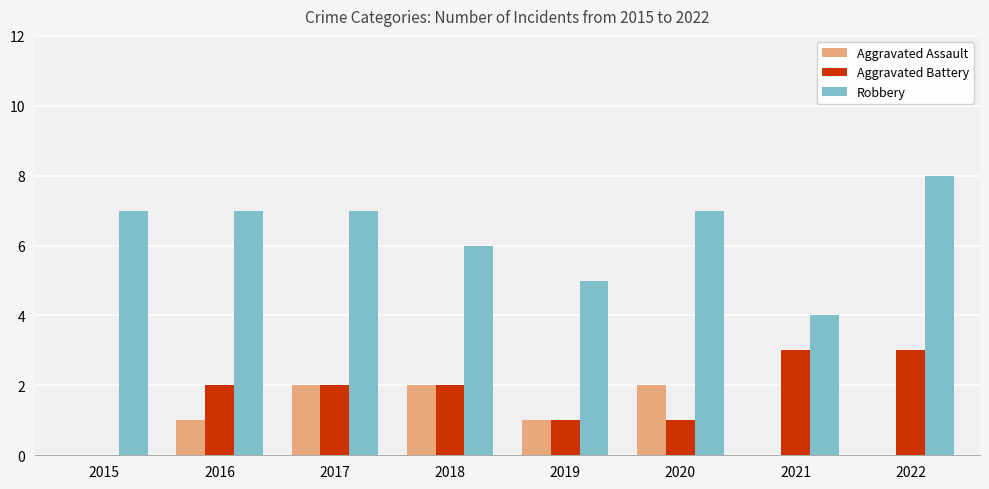

Which series has the largest total across all categories?

Robbery